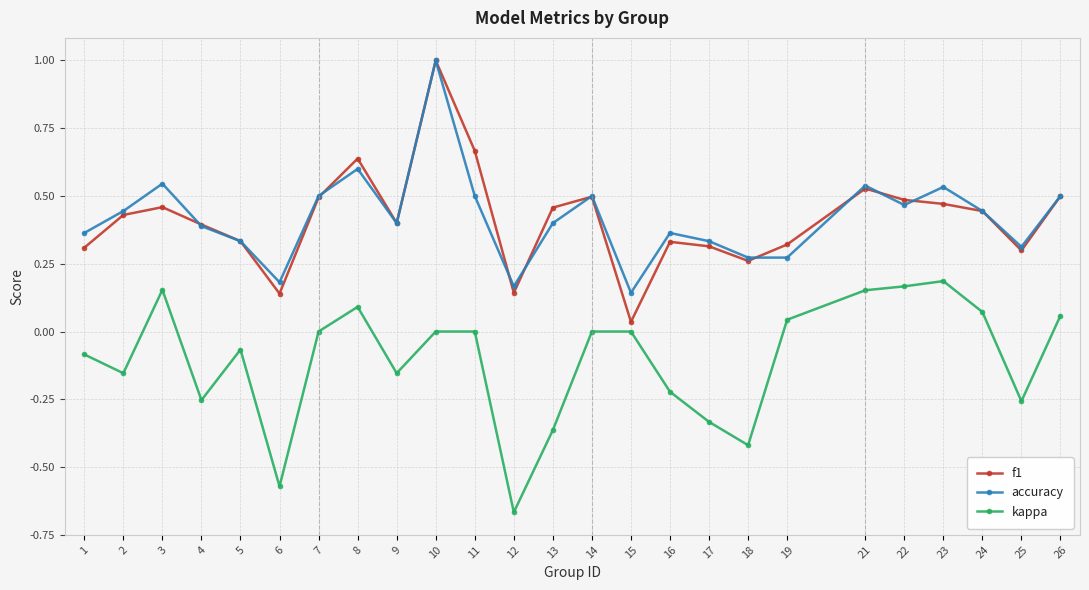

What is the sum of all kappa values?

-2.6